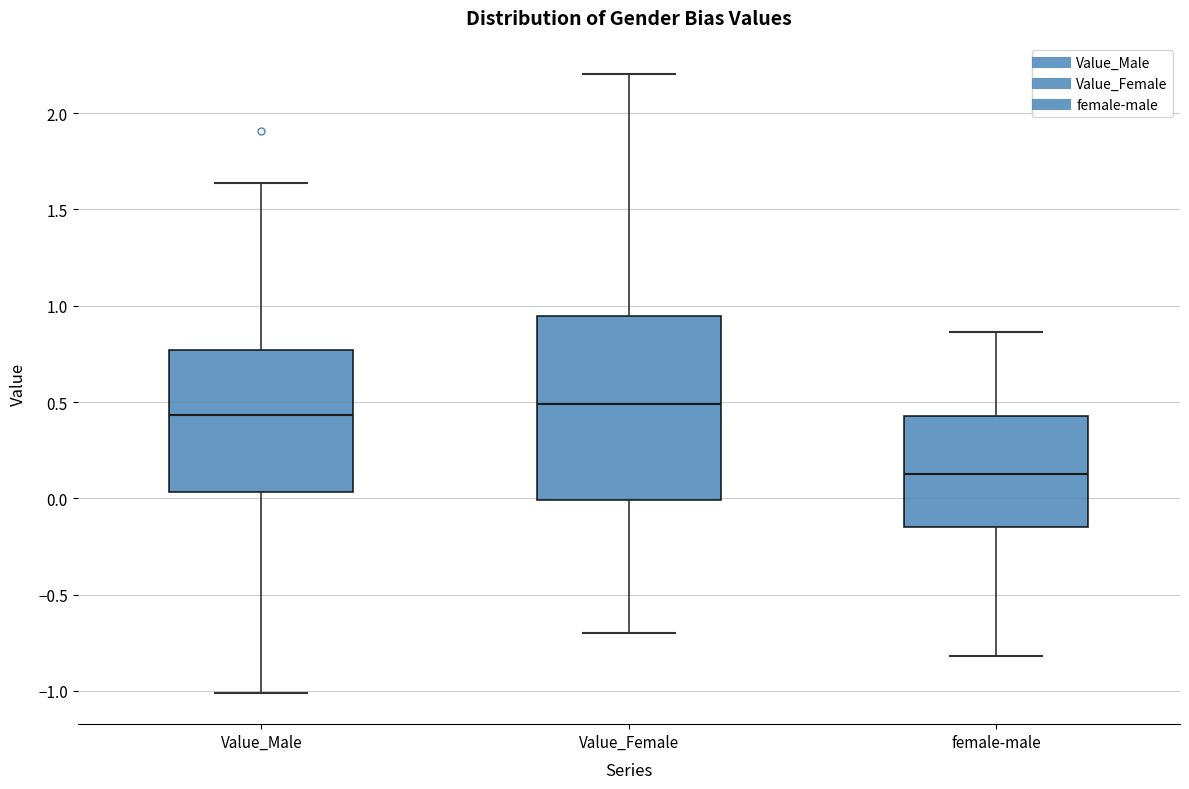

Reading left to right, read every box against the y-axis: the position of its median line, the range the box covers, and the ends of its whiskers. The values are not printed on the chart, so give them approximately, as read against the axis.

Value_Male: median 0.45, box 0.05 to 0.75, whiskers -1.00 to 1.65
Value_Female: median 0.50, box 0.00 to 0.95, whiskers -0.70 to 2.20
female-male: median 0.15, box -0.15 to 0.45, whiskers -0.80 to 0.85